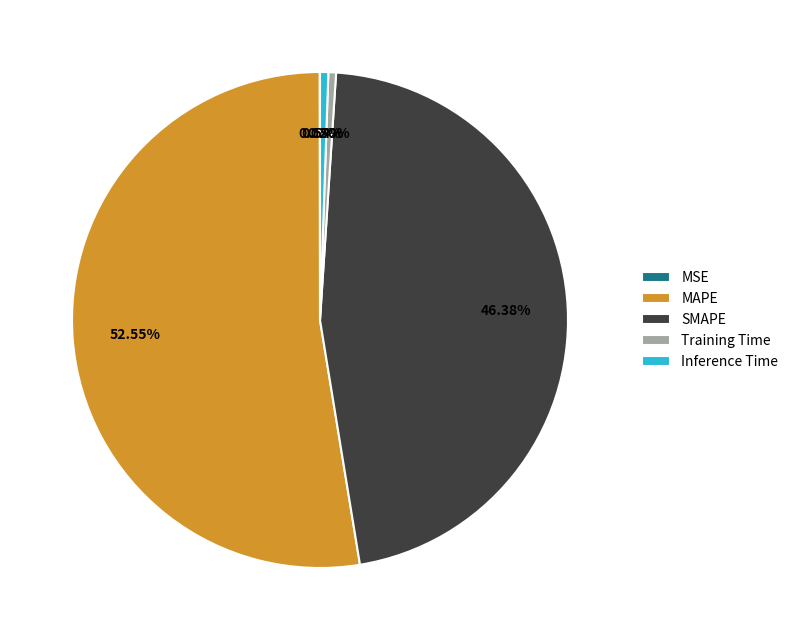

Between Inference Time and MAPE, which is larger?

MAPE